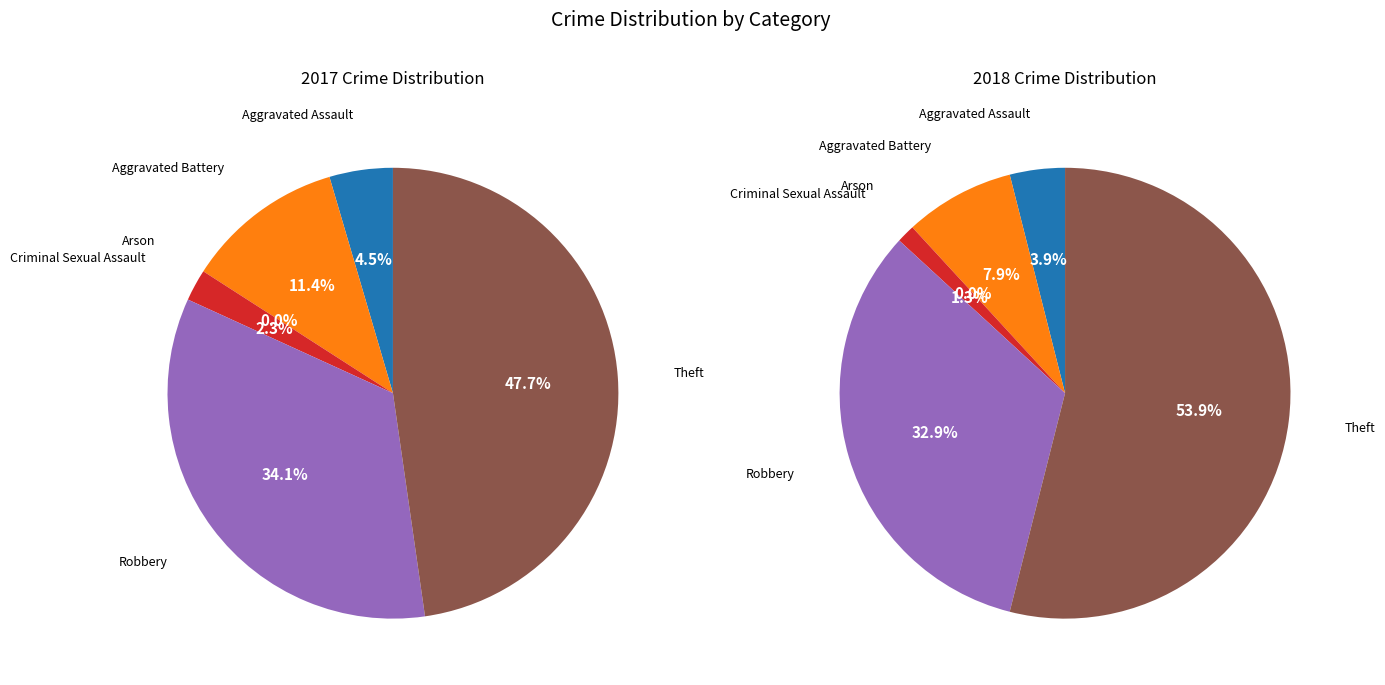

What is the smallest slice in the pie chart?

Arson